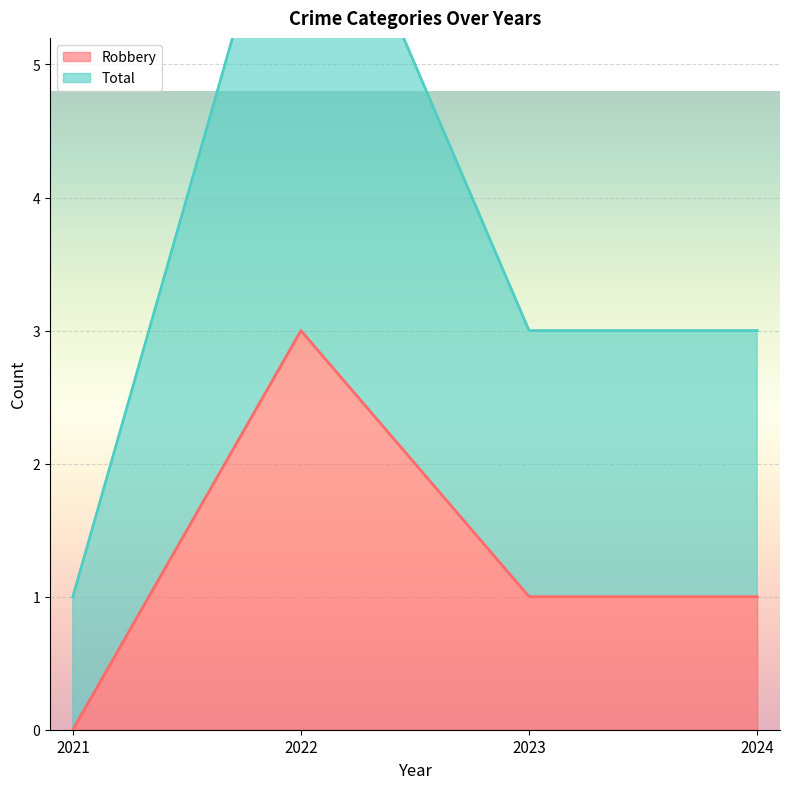

At which category is the sum across all series the highest?

2022